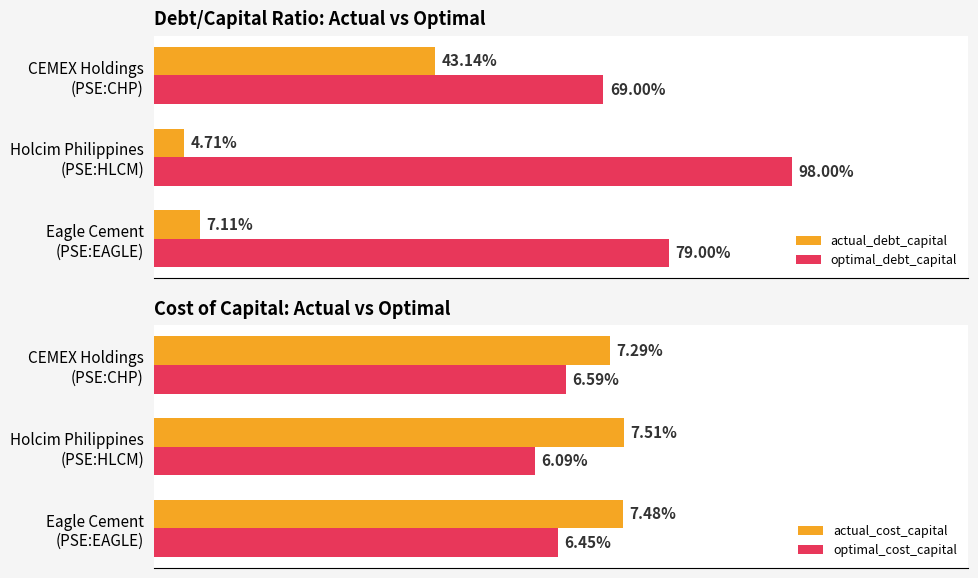

Which series changed the most between Eagle Cement (PSE:EAGLE) and Holcim Philippines (PSE:HLCM)?

optimal_debt_capital